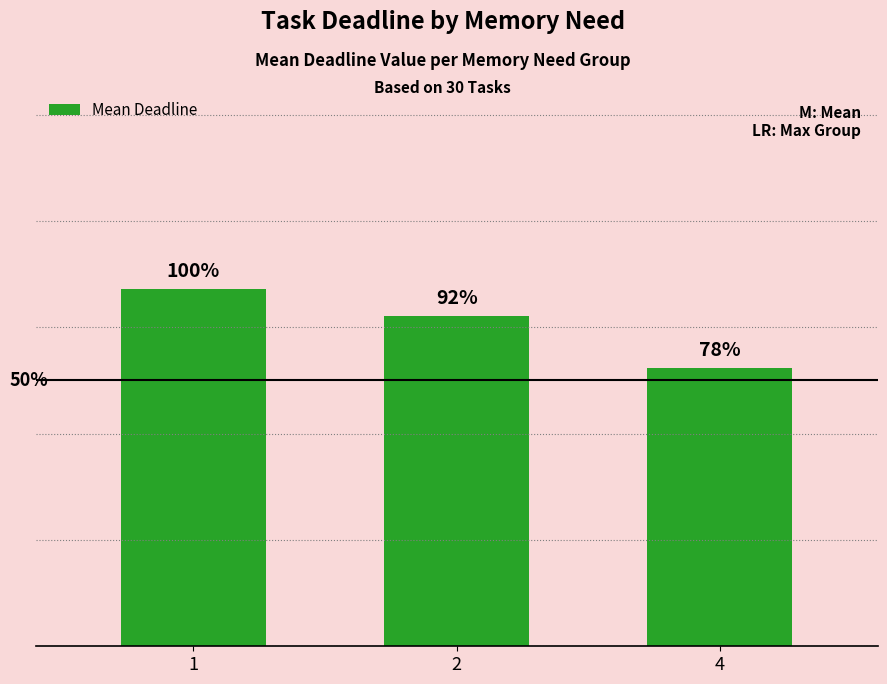

What is the sum of all values?

1.8